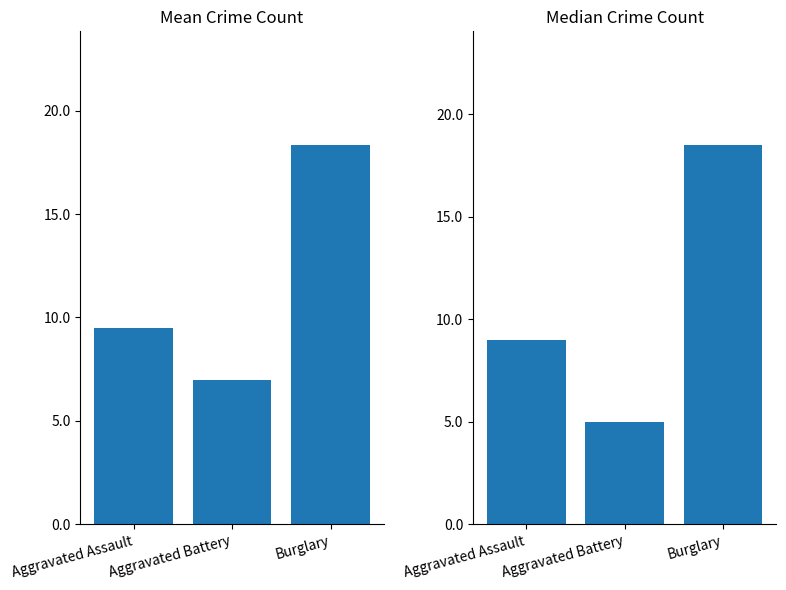

What is the label of the 1st bar from the right?

Burglary